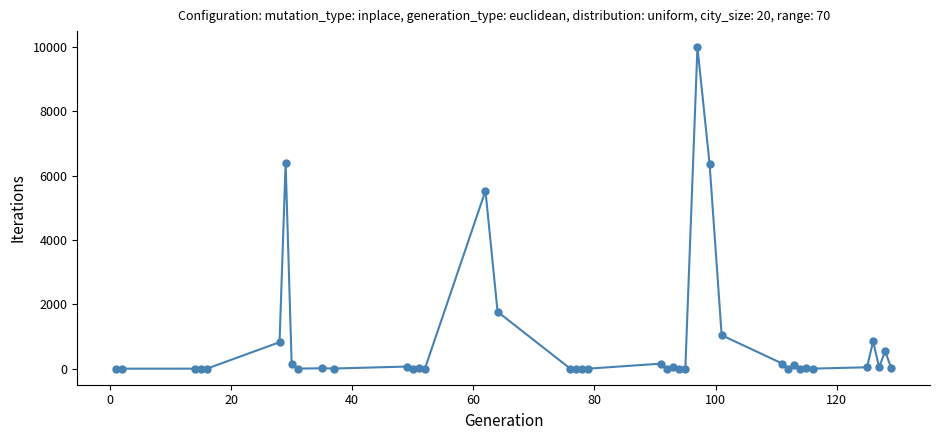

What is the value of the 37th point from the left?

848.3